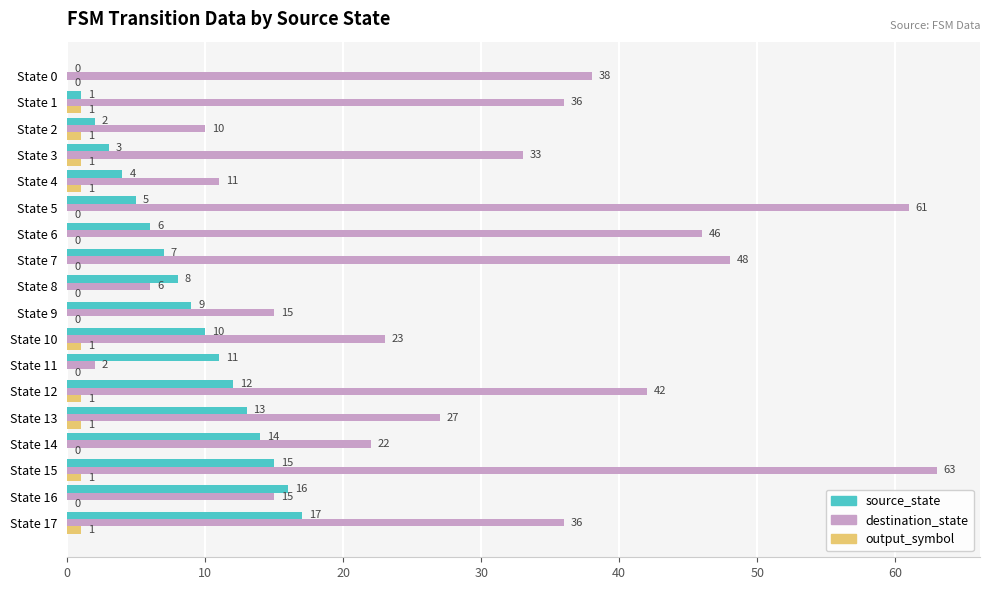

What are all the series names shown in the legend?

source_state, destination_state, output_symbol